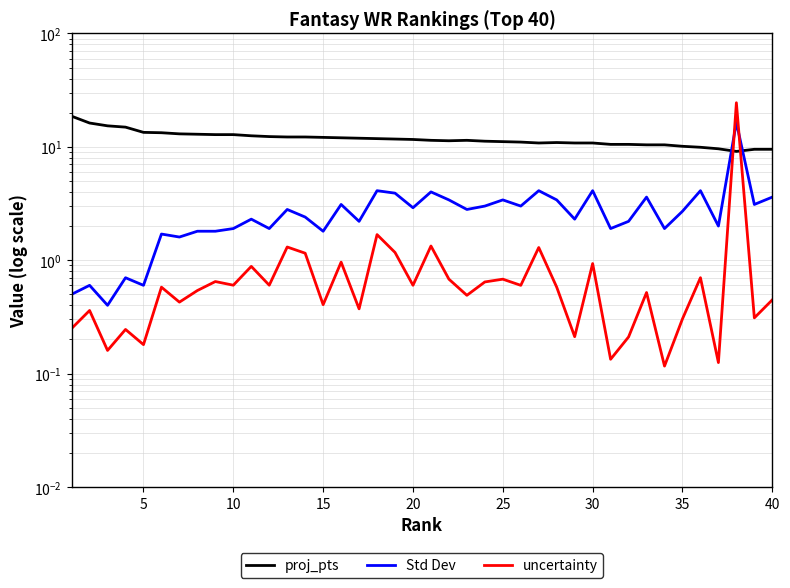

At how many categories does at least one series exceed 23?

1